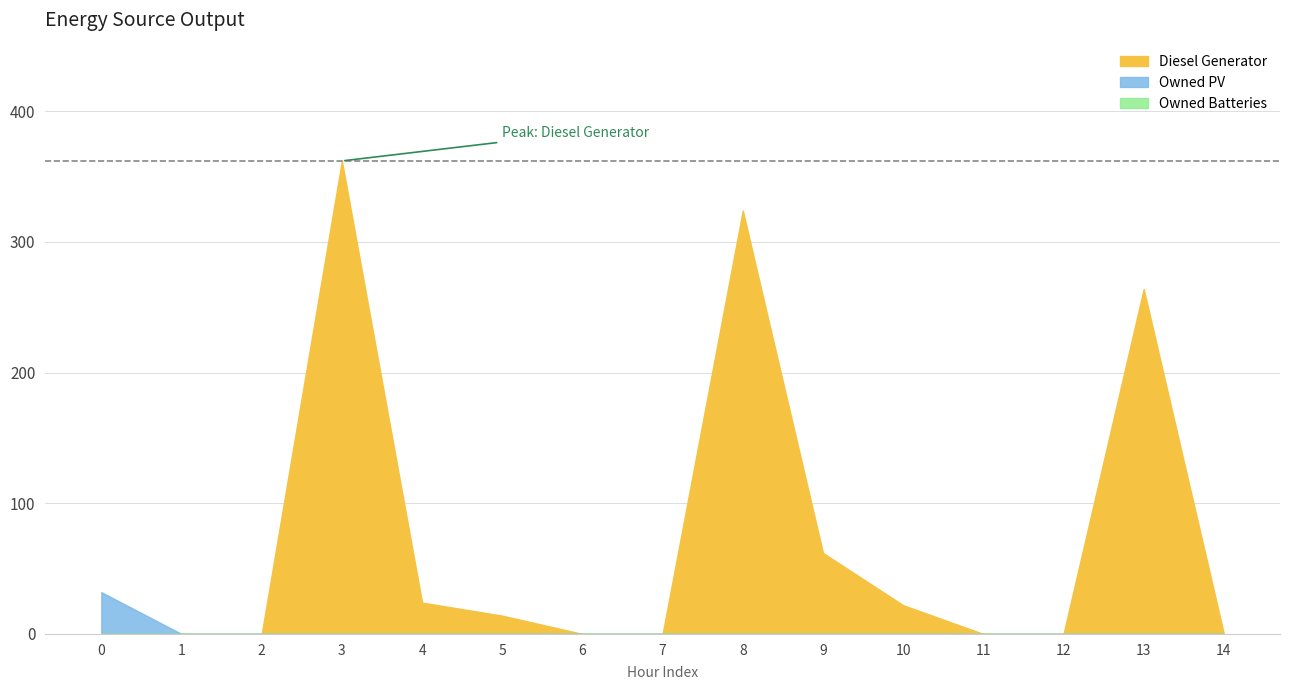

Rank the series at 11 from highest to lowest value.

Diesel Generator, Owned PV, Owned Batteries